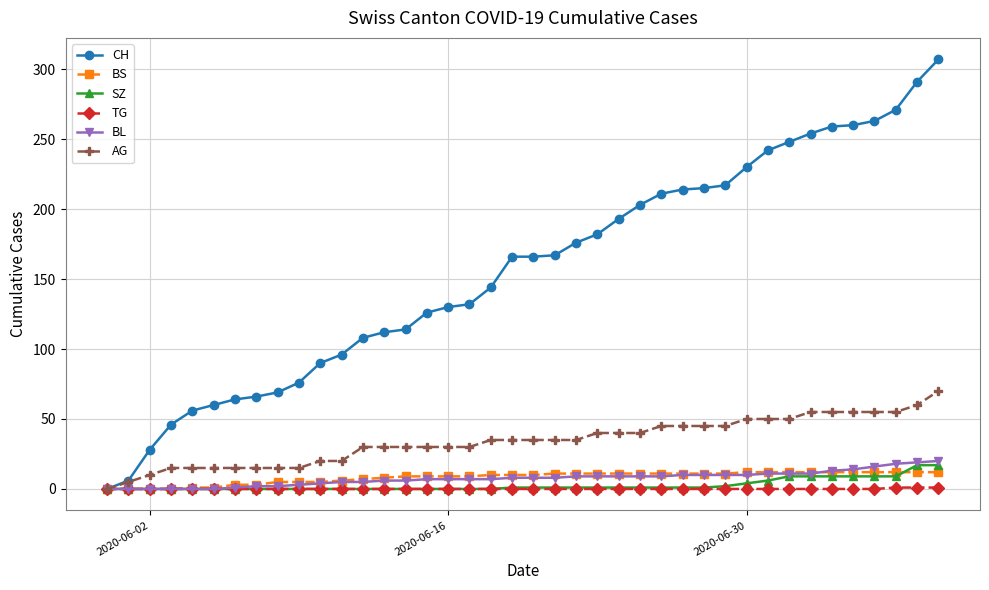

How many lines are shown in the chart?

6